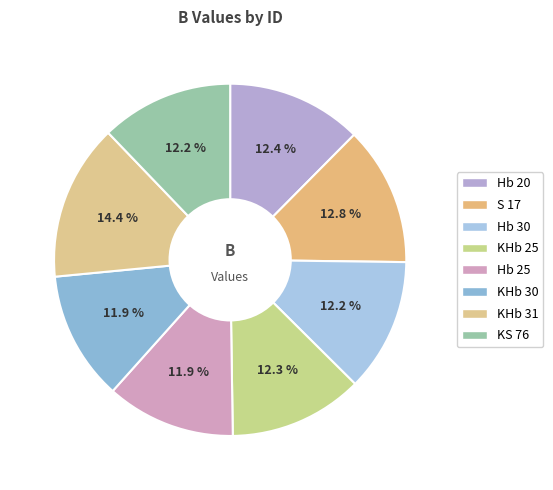

What is the smallest slice in the pie chart?

KHb 30